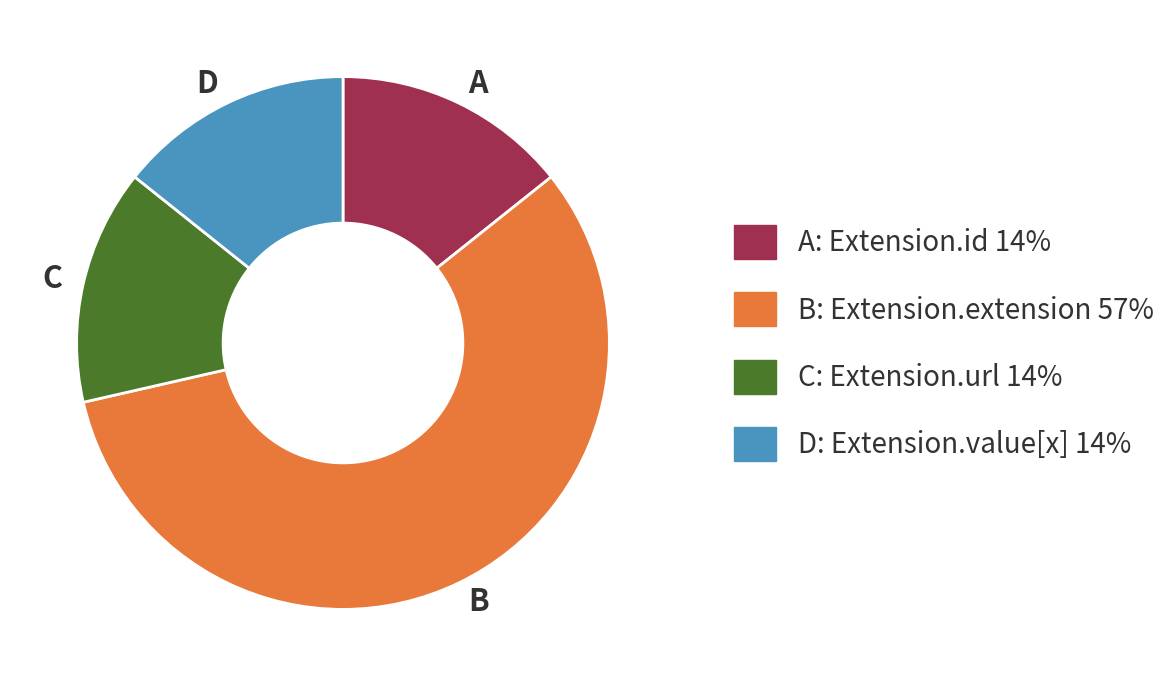

Which has a higher value, C or B?

B